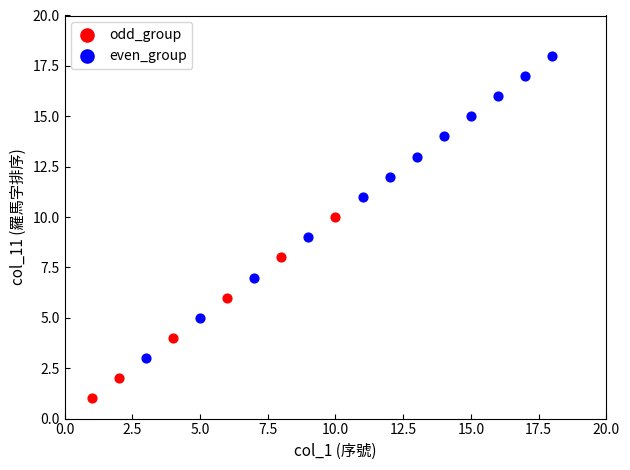

What are all the series names shown in the legend?

odd_group, even_group